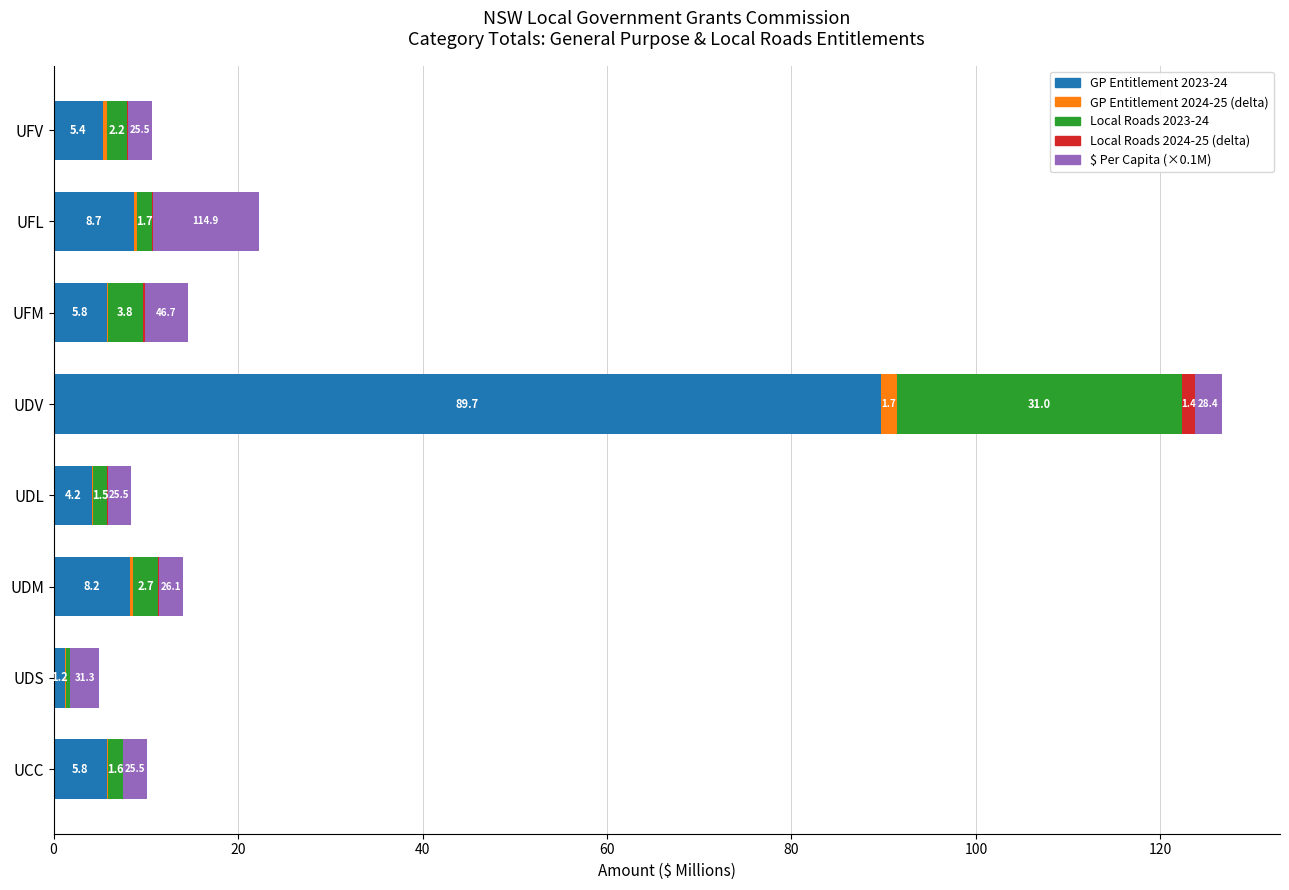

Is it true that GP Entitlement 2023-24 equals 8.2 at UDM?

True